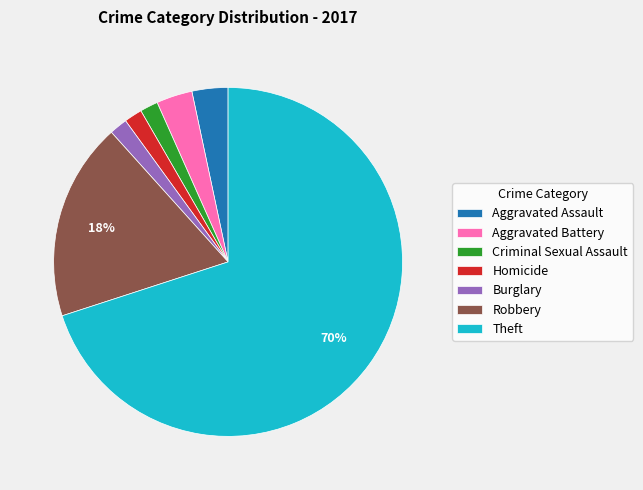

True or false: Robbery accounts for 8% of the total.

False